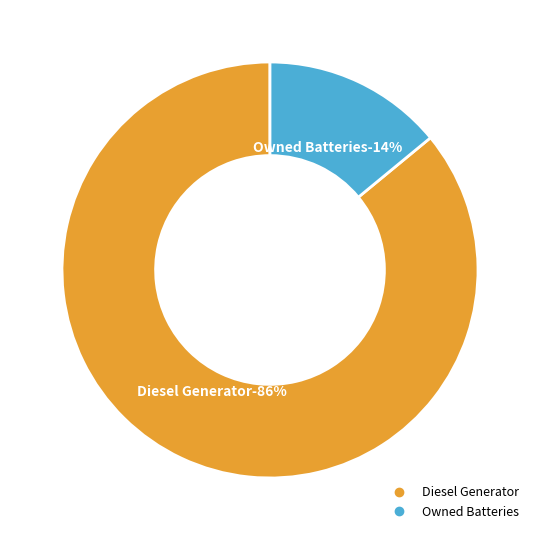

What portion of the pie excludes Owned PV?

100.0%